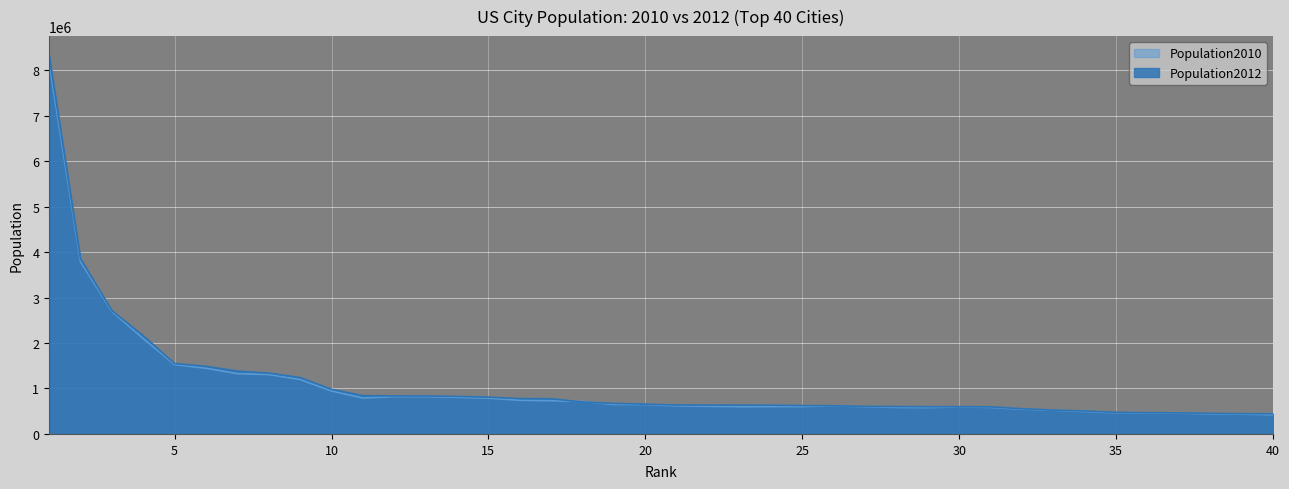

Rank the series by their maximum value, from highest to lowest.

Population2012, Population2010